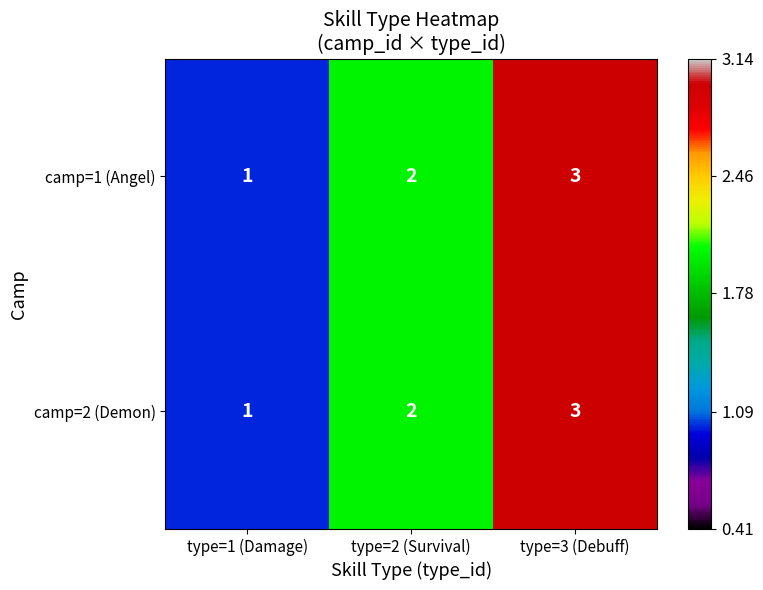

List the labels in order of camp=1 (Angel) value, largest first.

type=3 (Debuff), type=2 (Survival), type=1 (Damage)